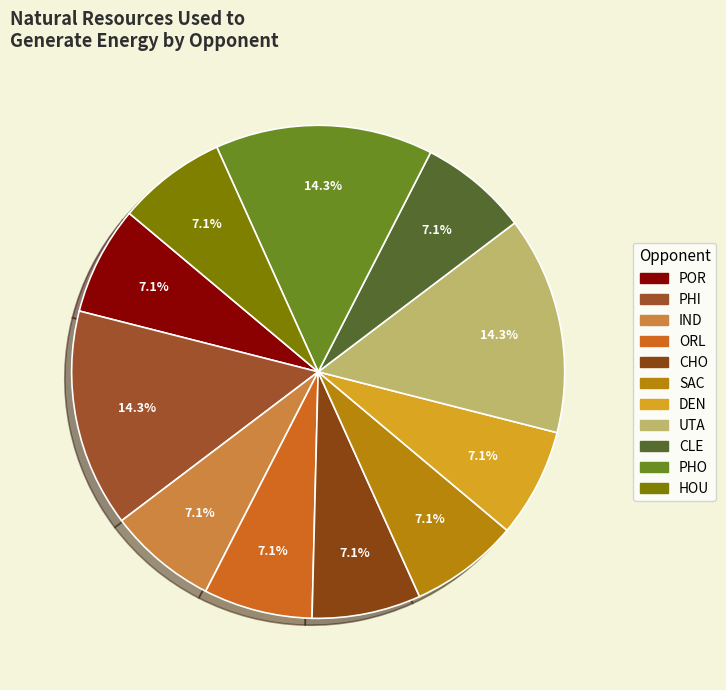

Which has a higher value, HOU or IND?

HOU